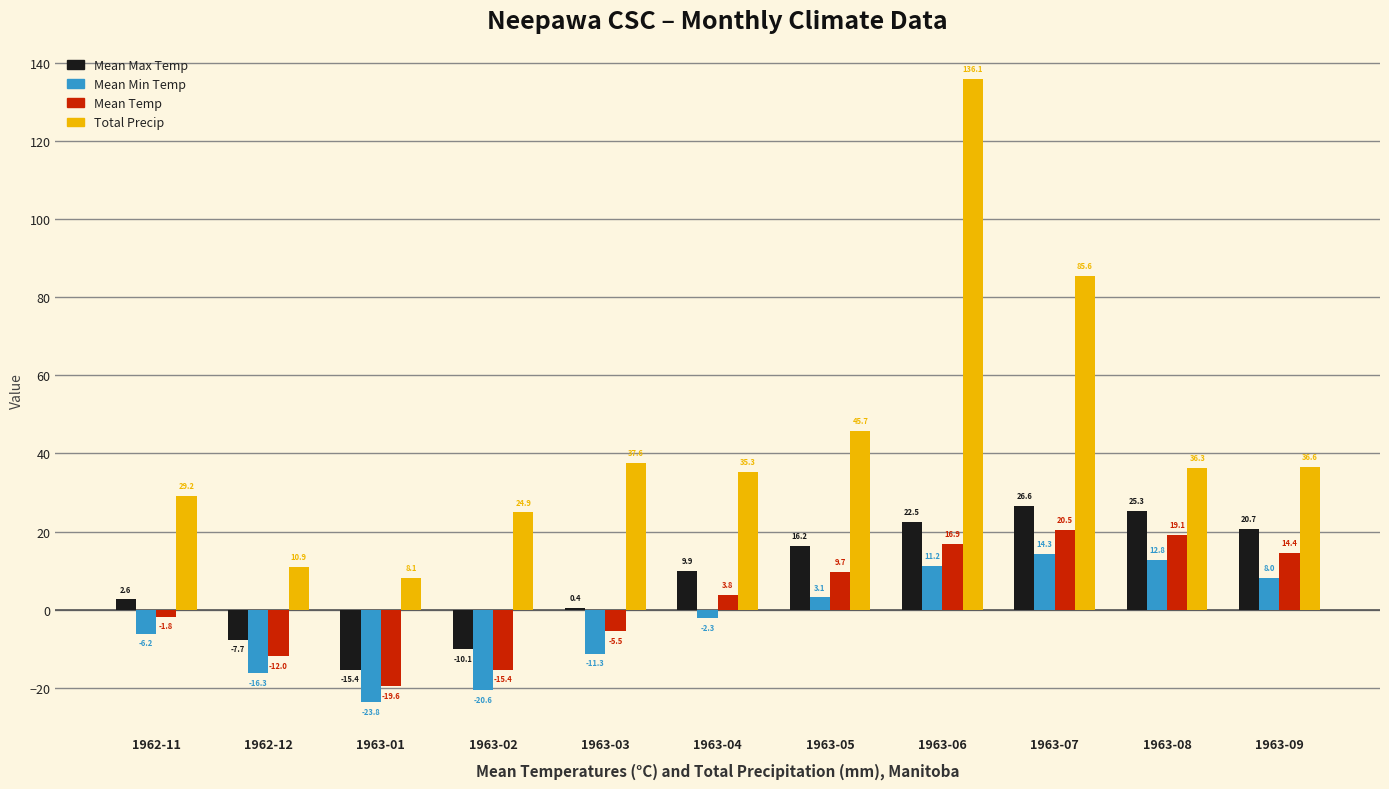

What is the maximum value for Total Precip?

136.1